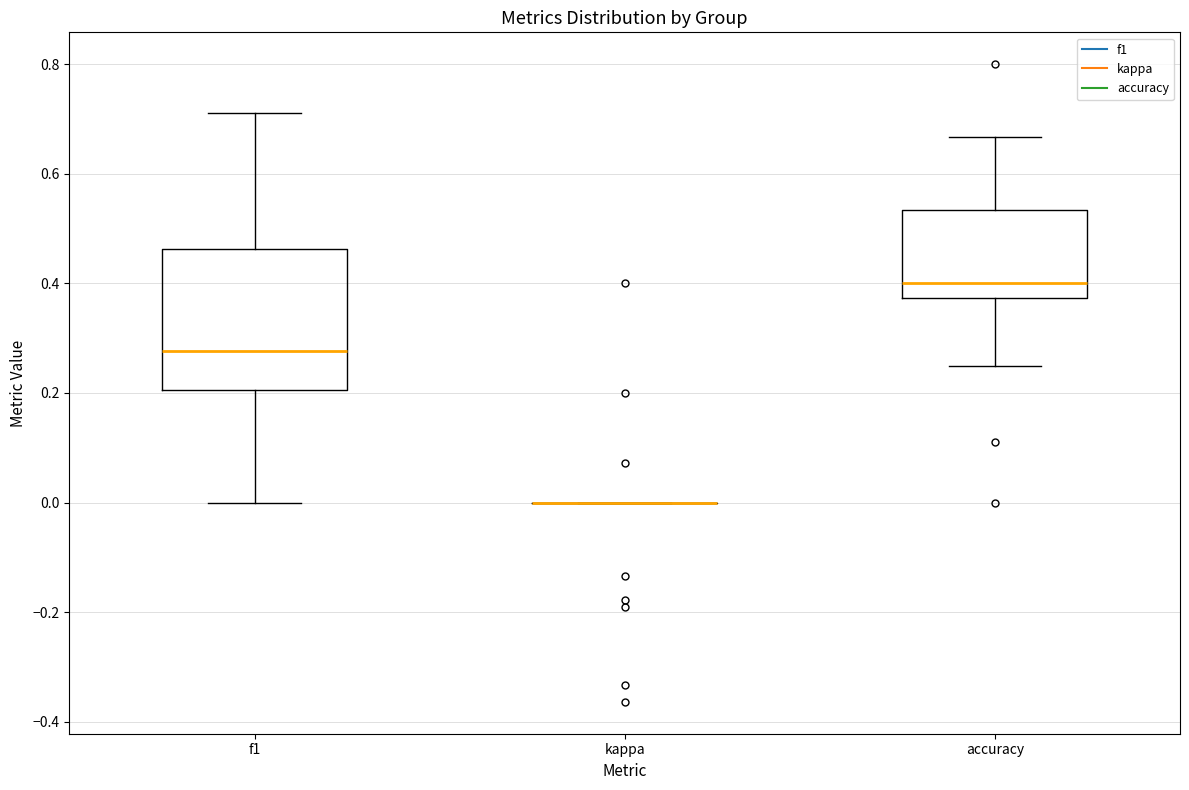

Which box is the tallest, from its lower edge to its upper edge?

f1